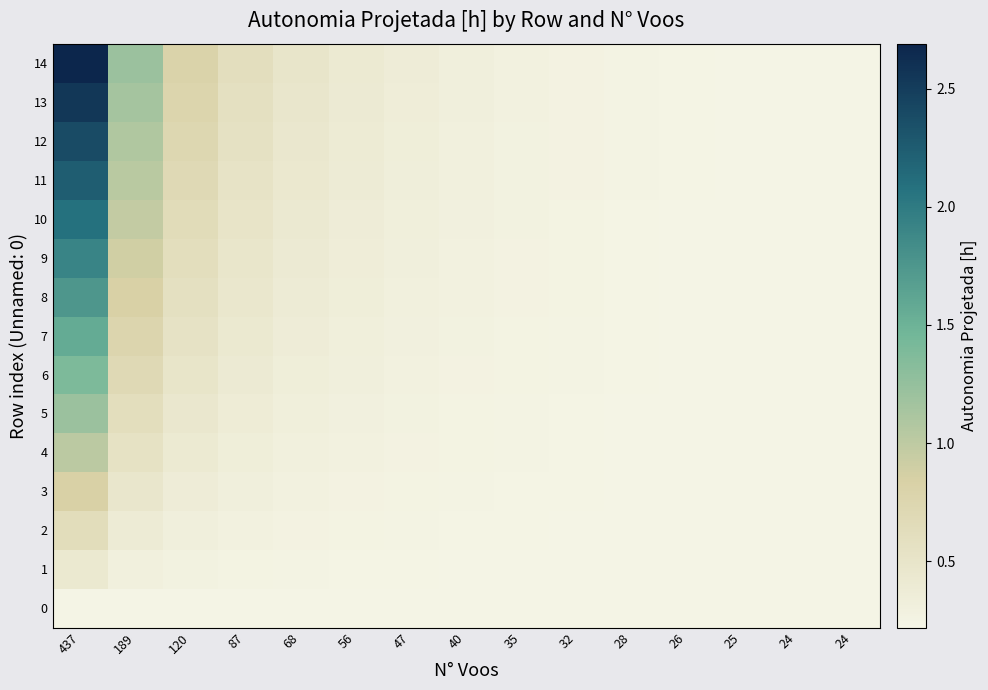

Which series has the widest spread of values?

14